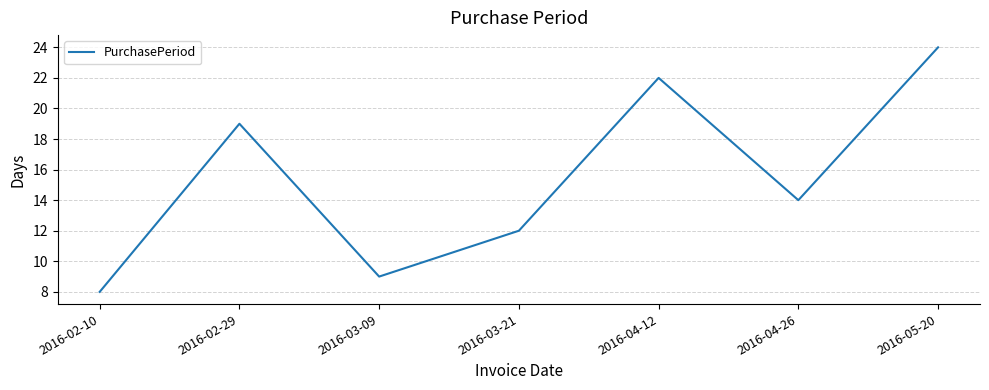

At which category does the data reach its first local peak?

2016-02-29